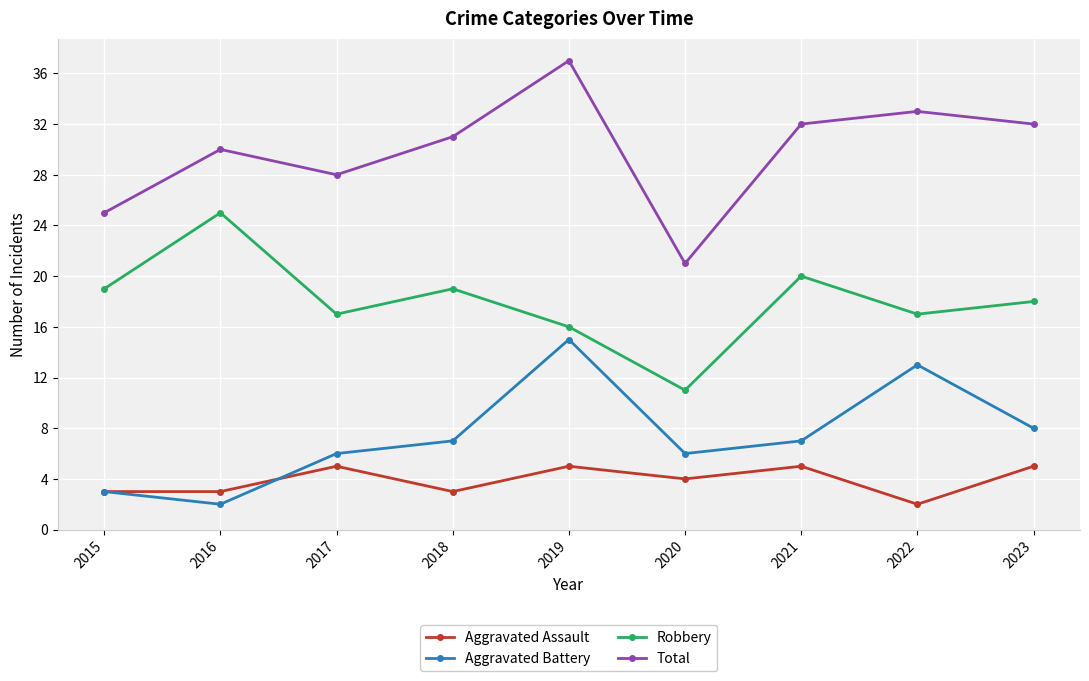

What value does the Aggravated Assault series have at 2023?

5